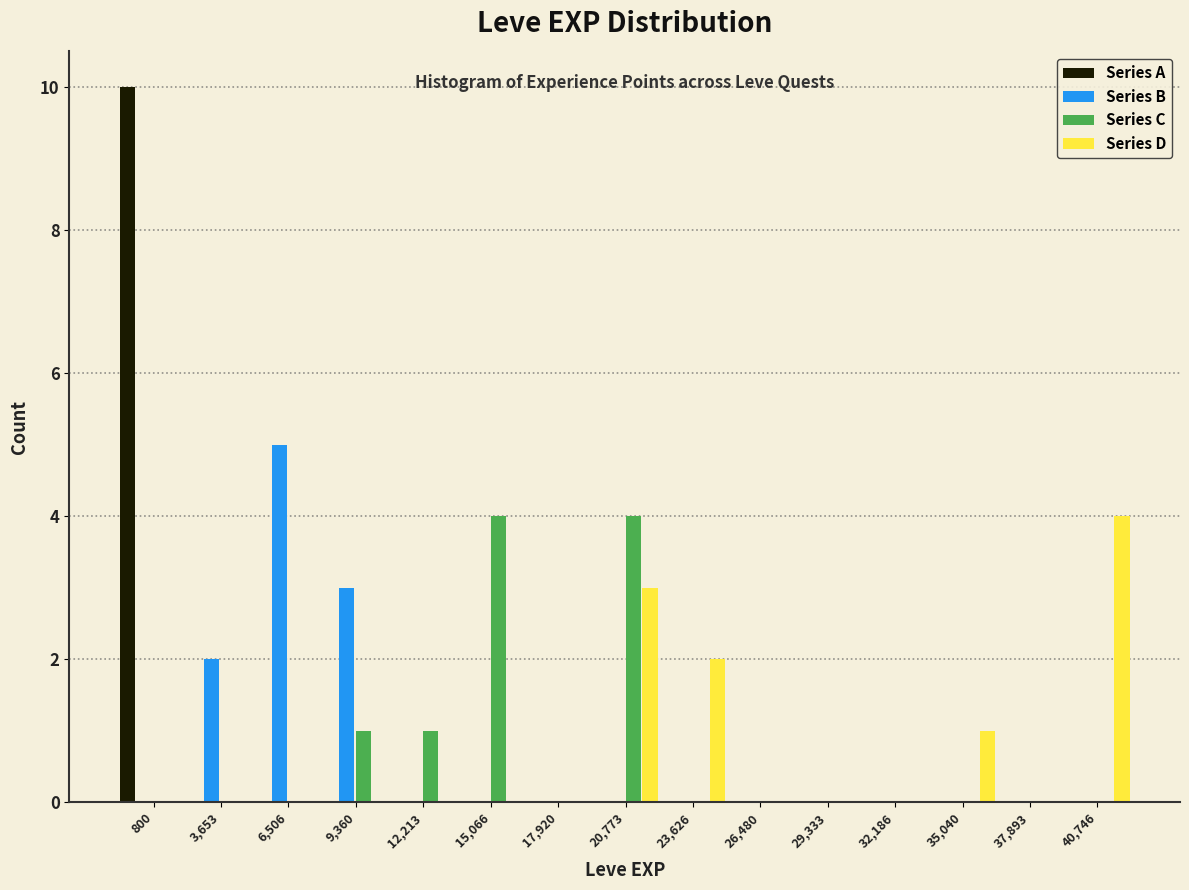

What is the maximum value for Series B?

5